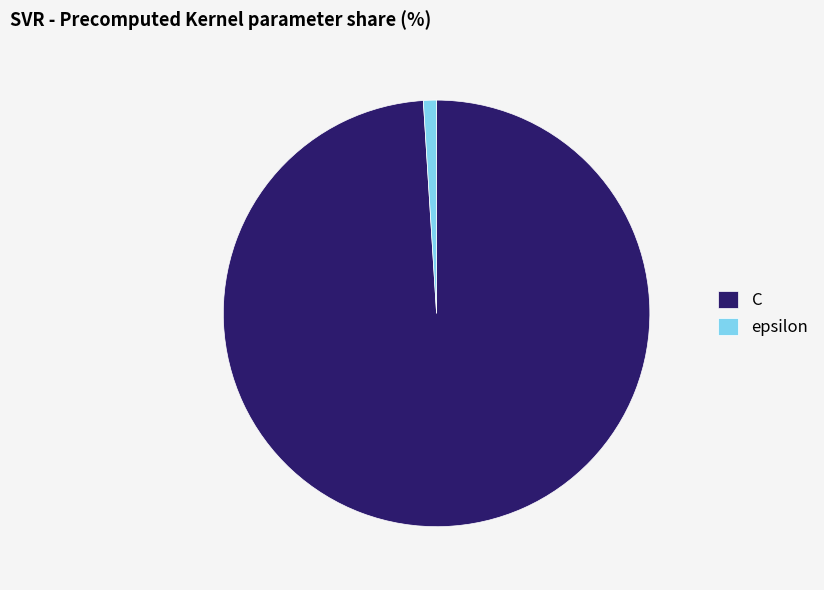

The epsilon slice represents 11% of the pie. True or false?

False